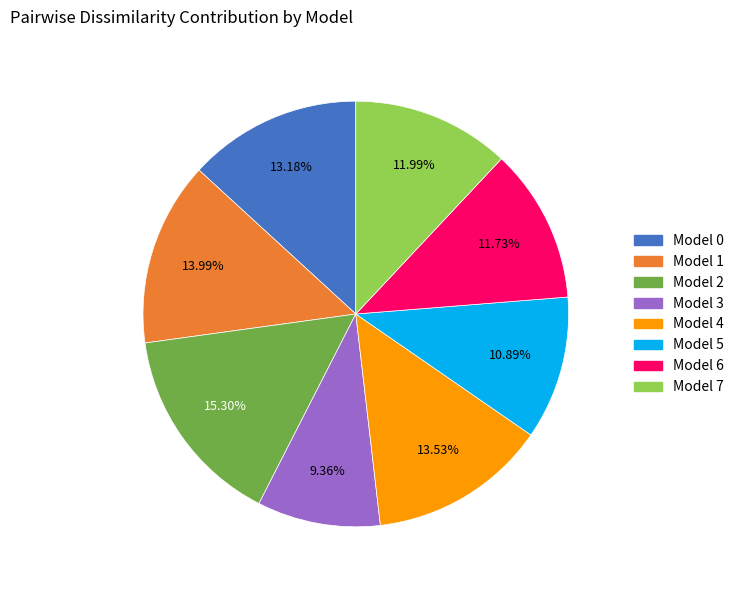

Is there a majority slice in this chart?

No